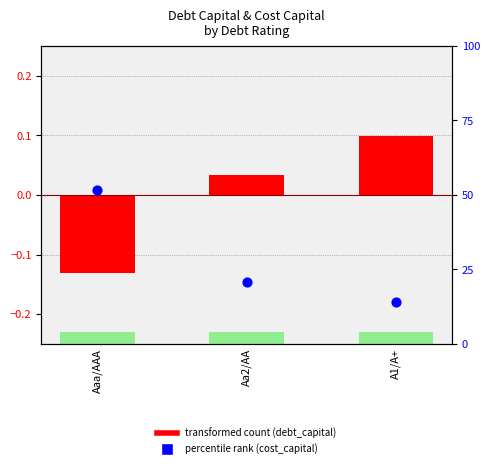

At how many categories does at least one series exceed 48?

1